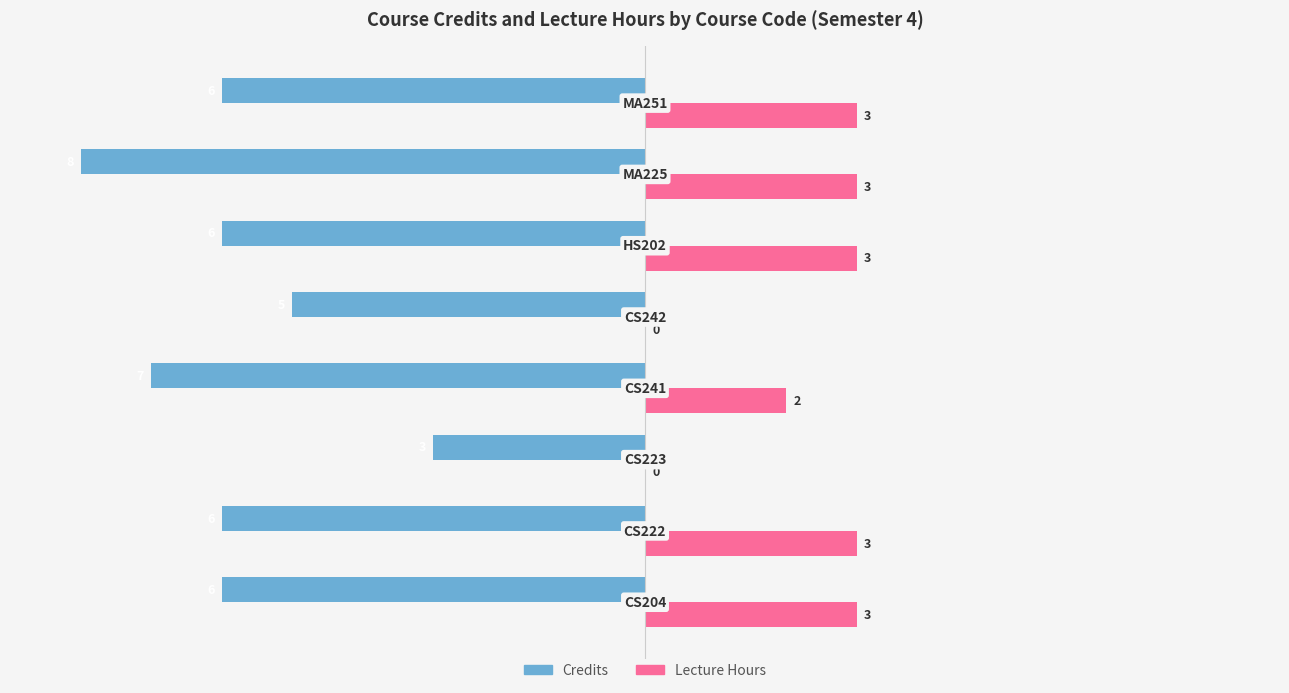

Which series has the largest range (max minus min)?

Credits